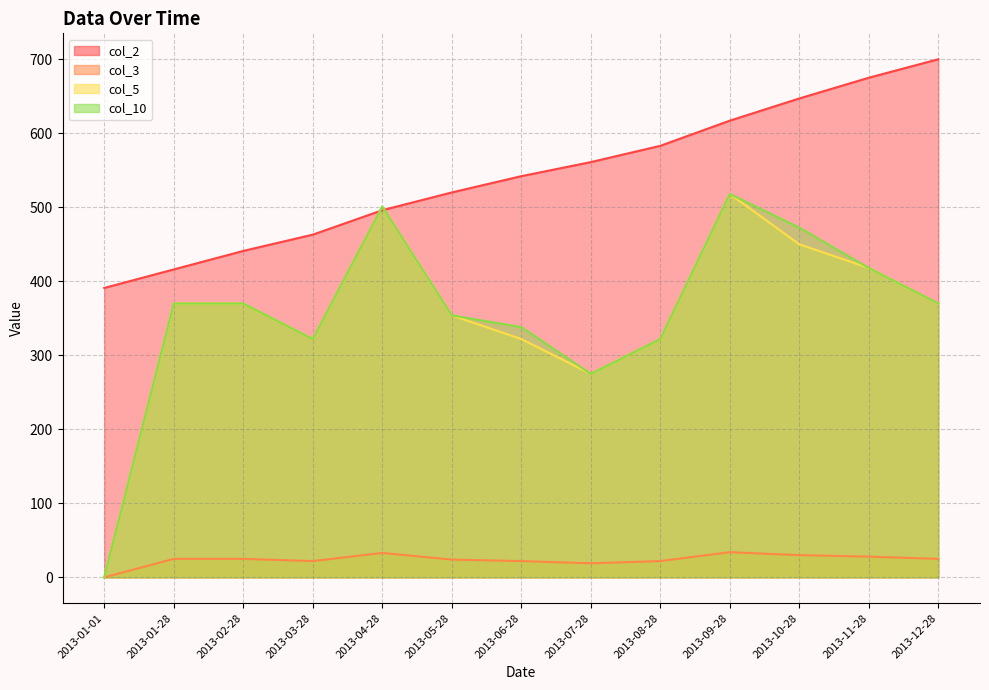

Which has a higher value, 2013-09-28 or 2013-01-01?

2013-09-28